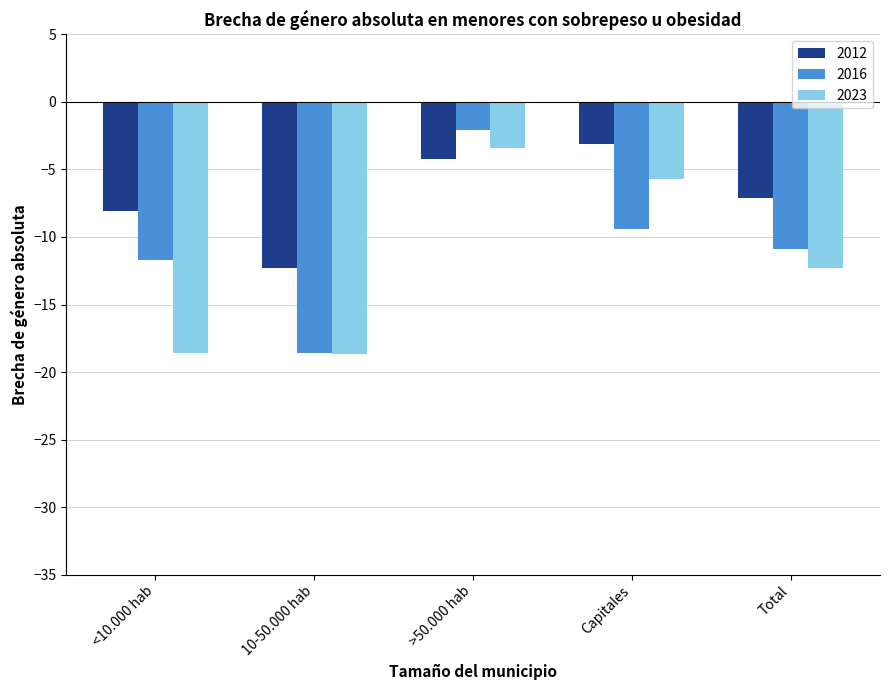

How many values in the 2012 series exceed -7?

2